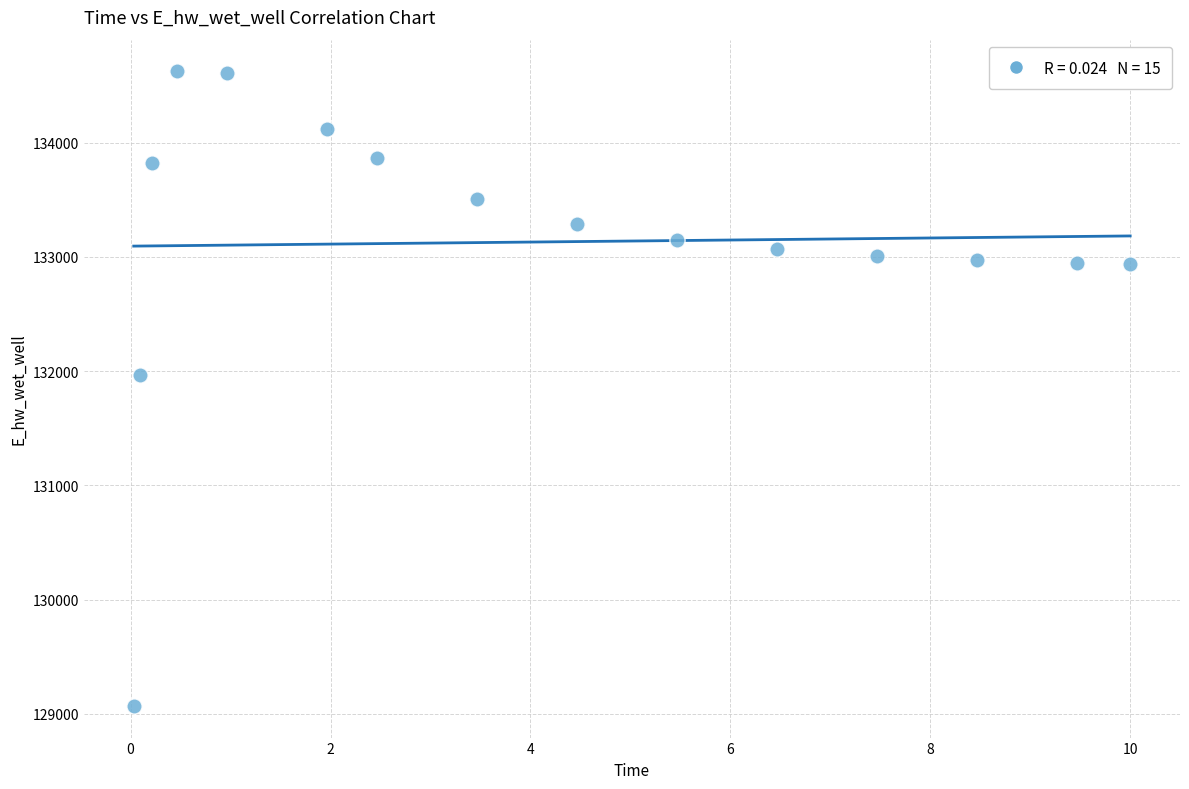

What is the range of X values (max minus min)?

10.0